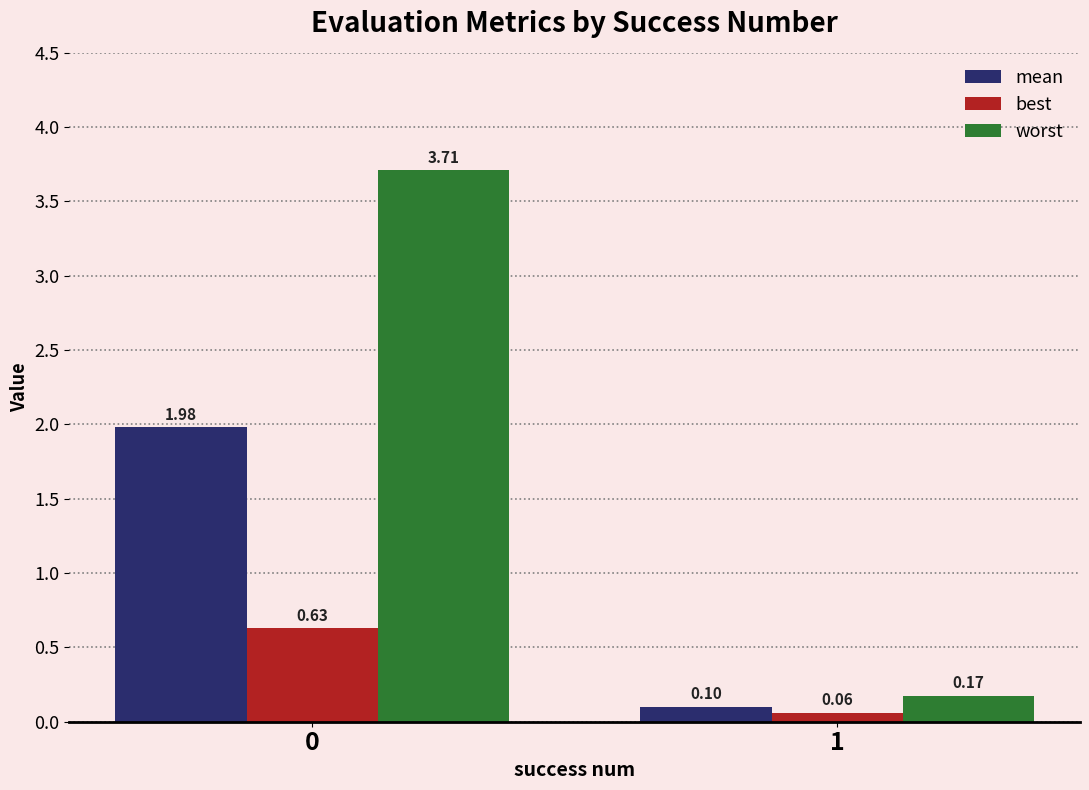

What is the sum of all best values?

0.7